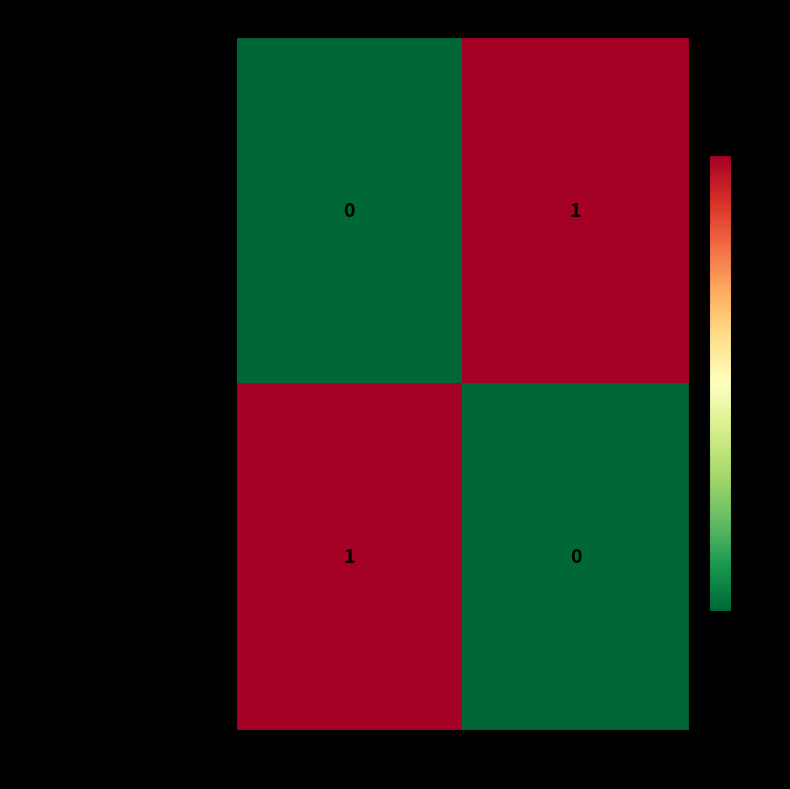

How many categories are shown in the chart?

2